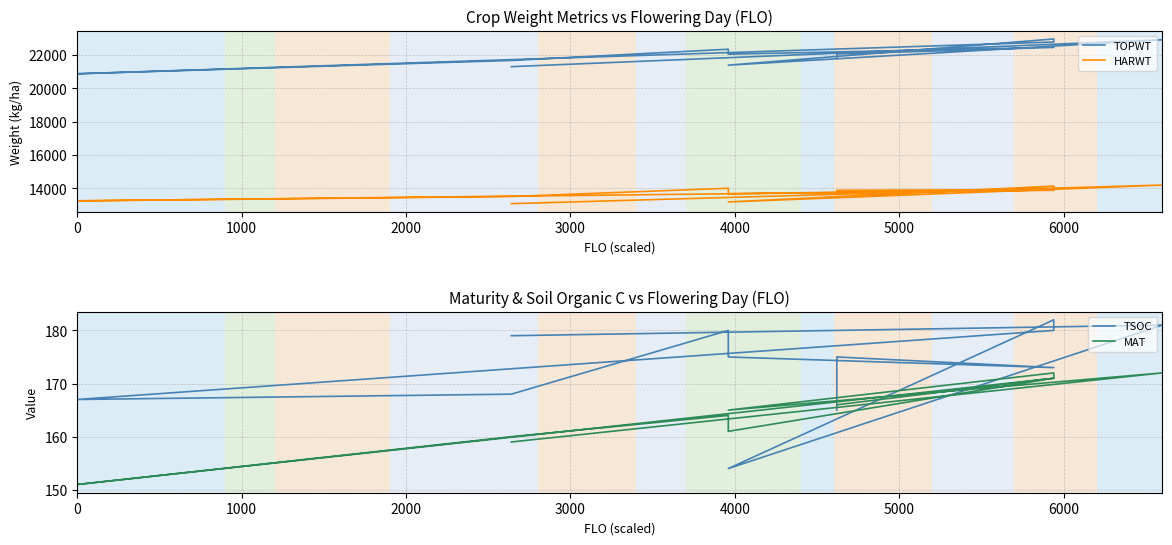

What is the greatest value displayed?

22972